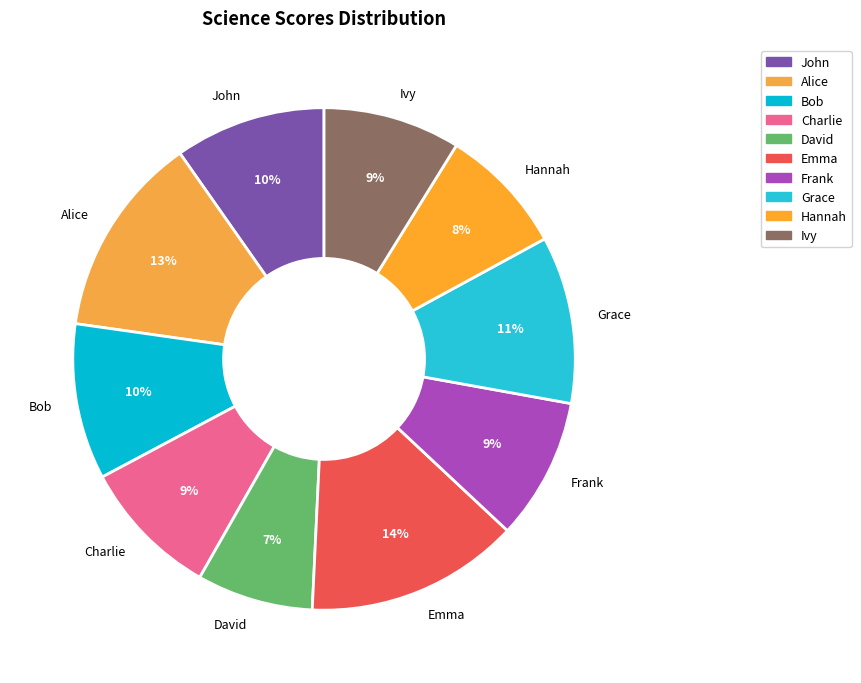

Is Grace the majority of the pie?

No